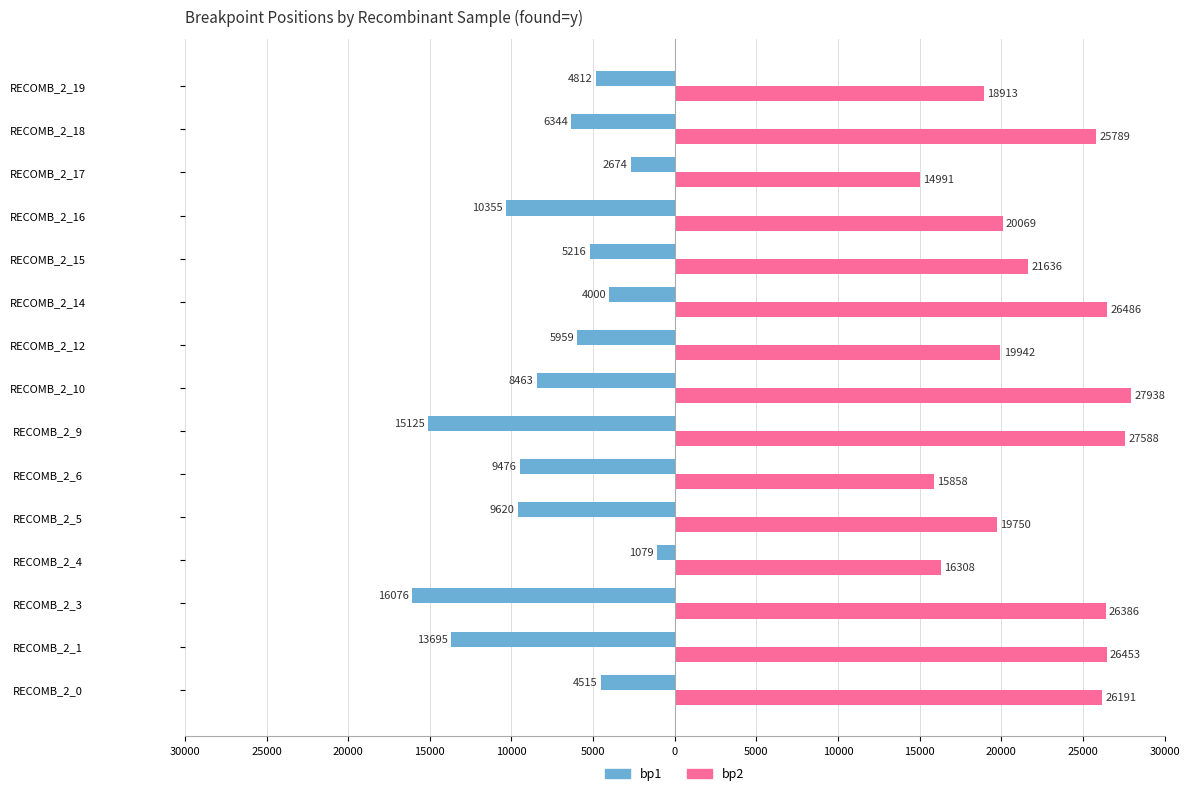

Which series has the widest spread of values?

bp1